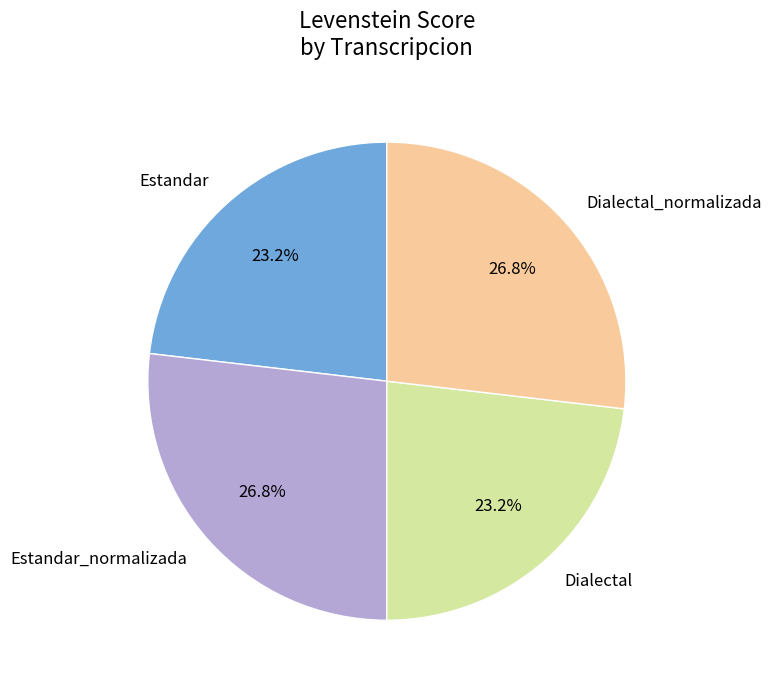

To the nearest percent, what is the difference between the largest and smallest slice percentages?

4%